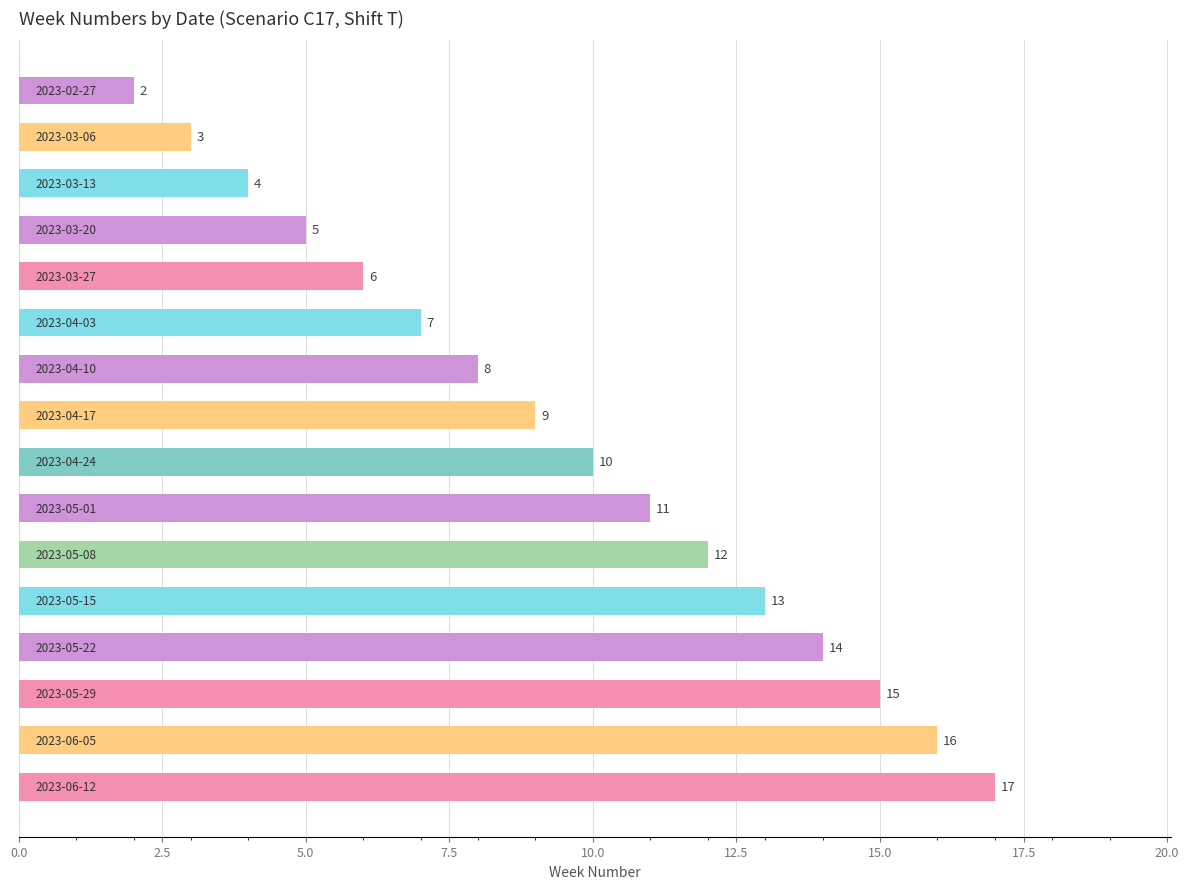

Reading top to bottom, transcribe all the data shown in this chart.

2	3	4	5	6	7	8	9	10	11	12	13	14	15	16	17